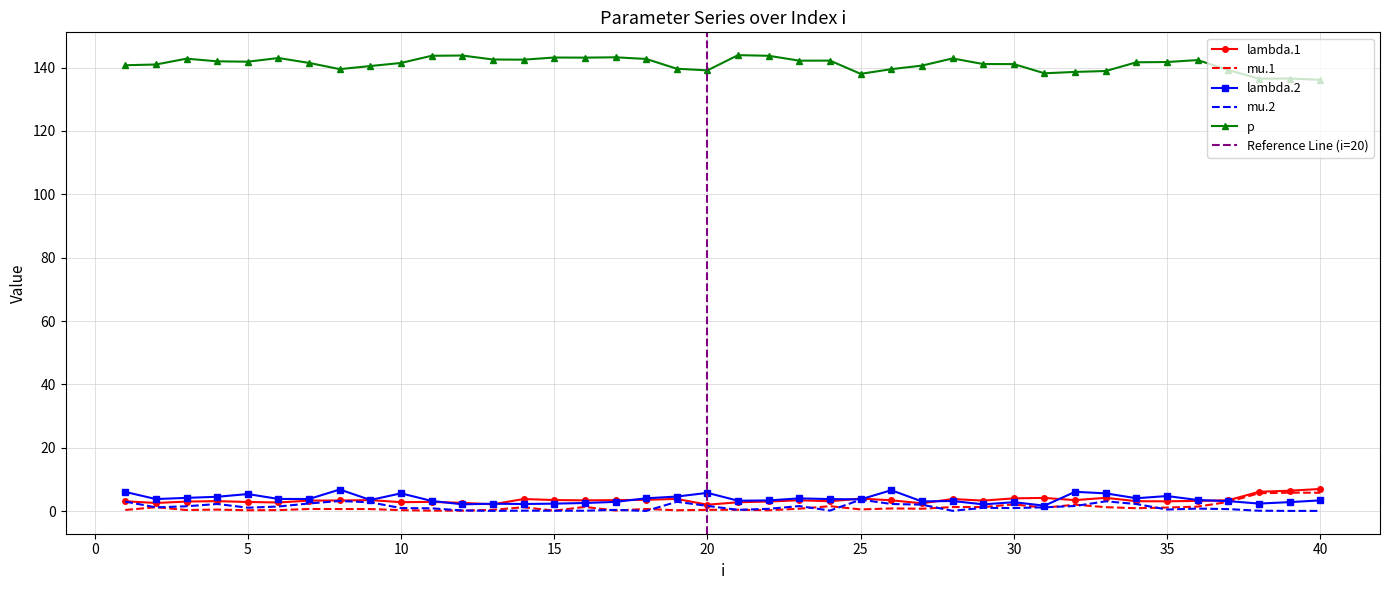

The p series shows 71.9 at 1. True or false?

False